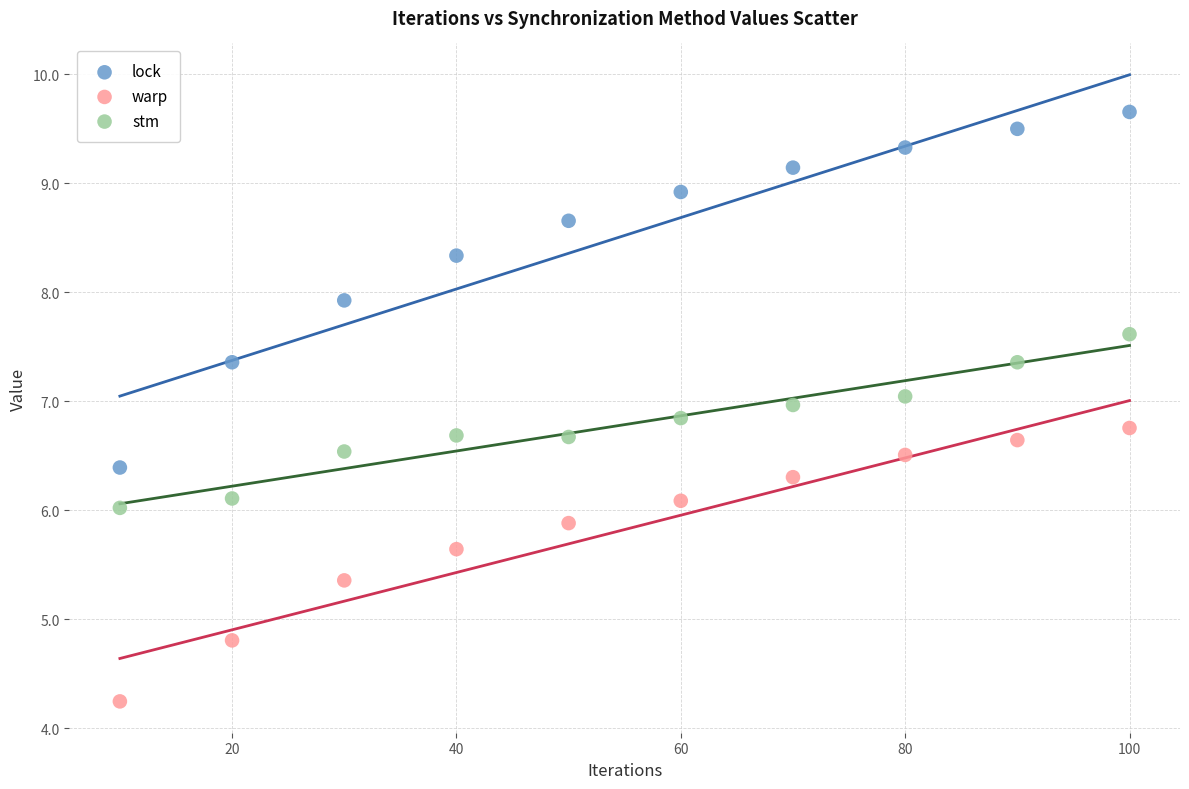

What are all the series names shown in the legend?

lock, warp, stm